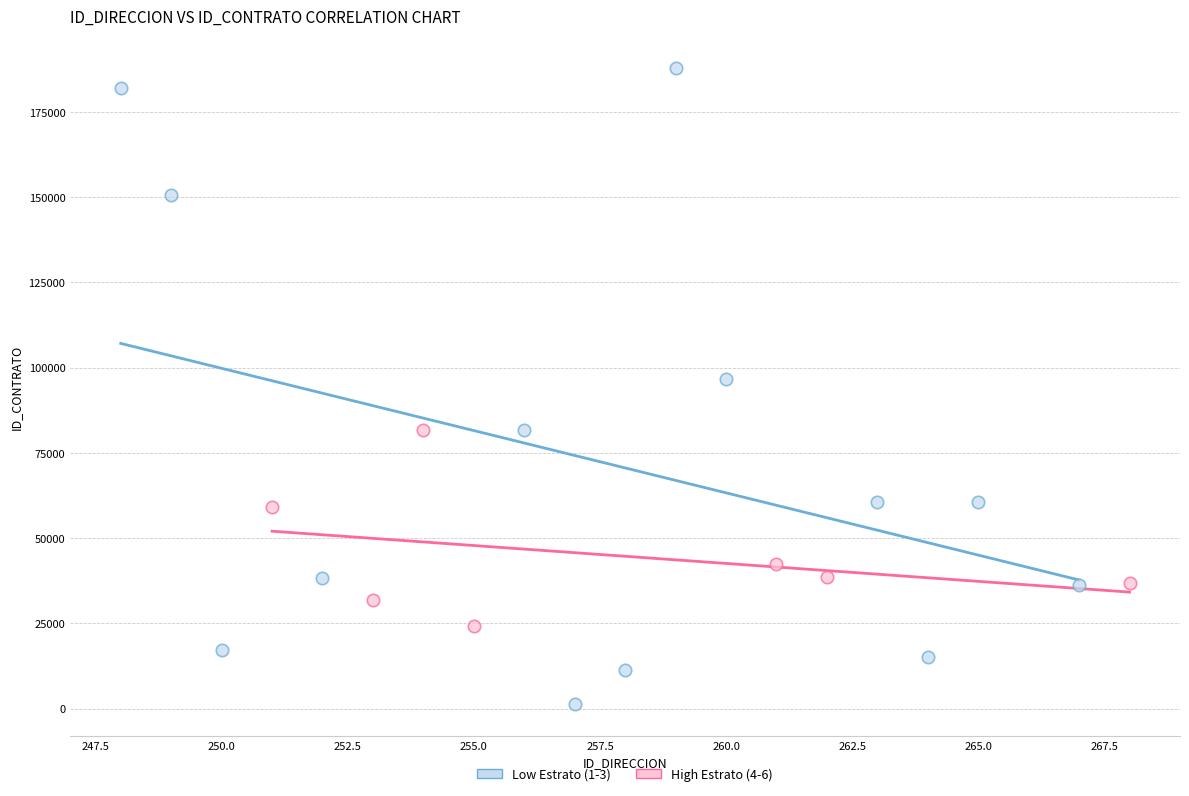

Which series has the largest Y range (max minus min)?

Low Estrato (1-3)